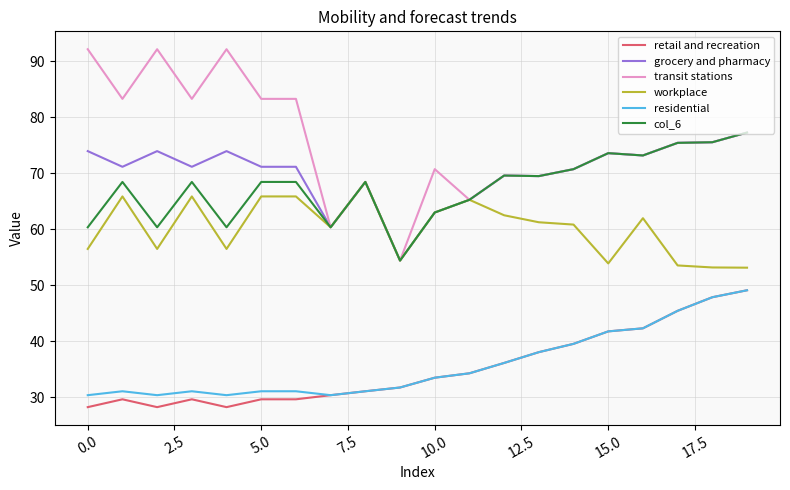

What is the minimum value shown in the chart?

28.2